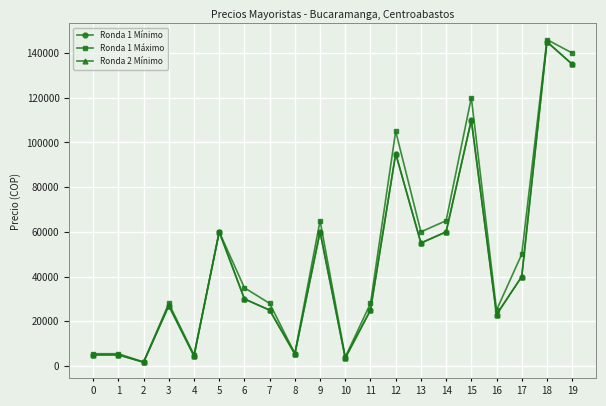

Is this an area chart (filled region under the line)?

No